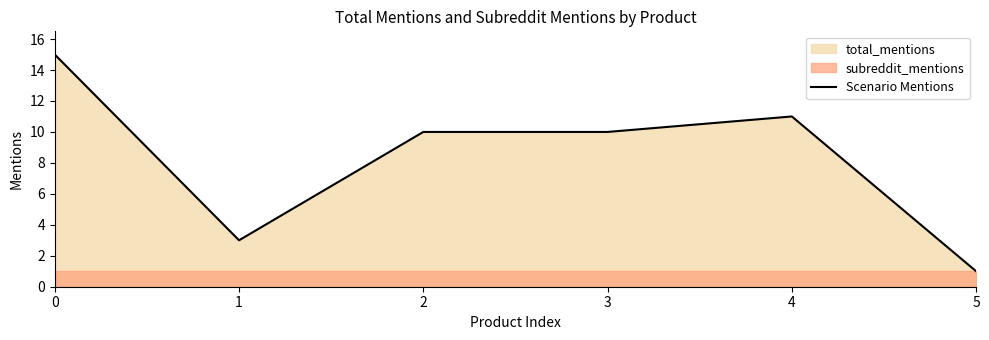

What is the change in value from 0 to 3?

-5